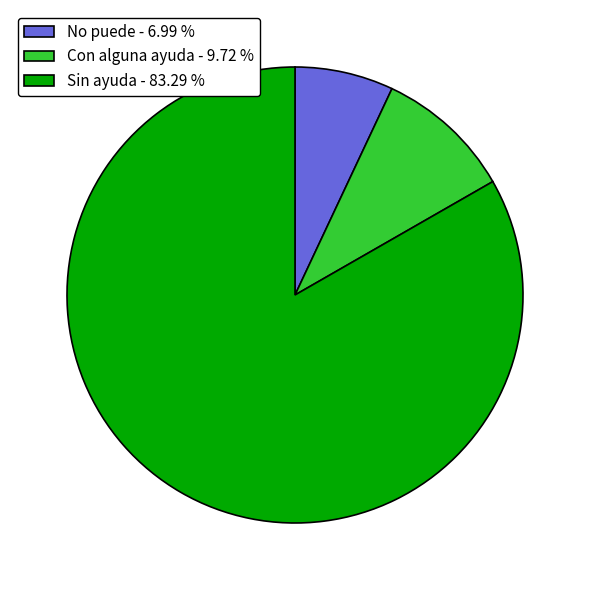

Is there a majority slice in this chart?

Yes